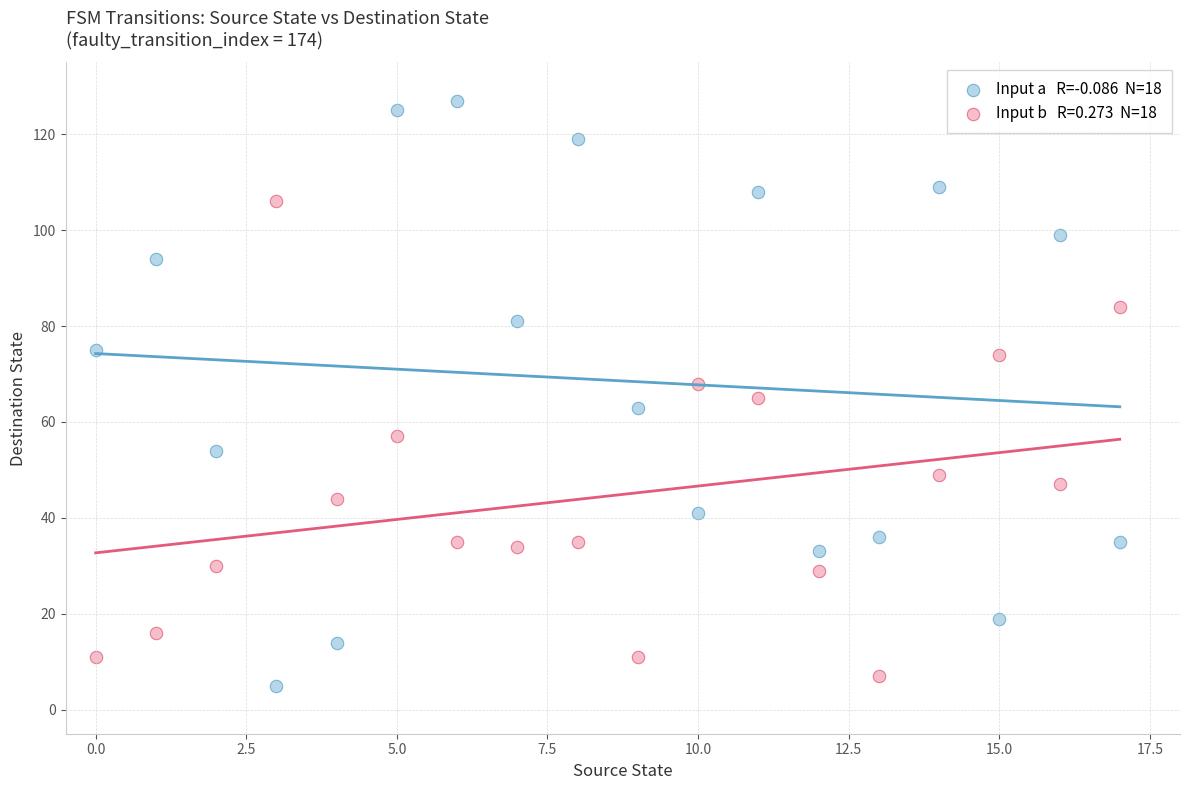

Across all data points, what is the range of Y values (max minus min)?

122